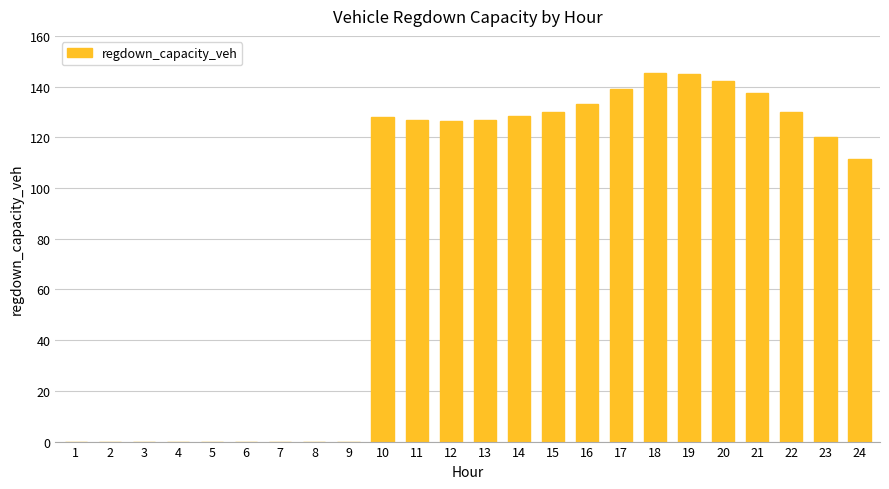

Count the number of categories in the chart.

24